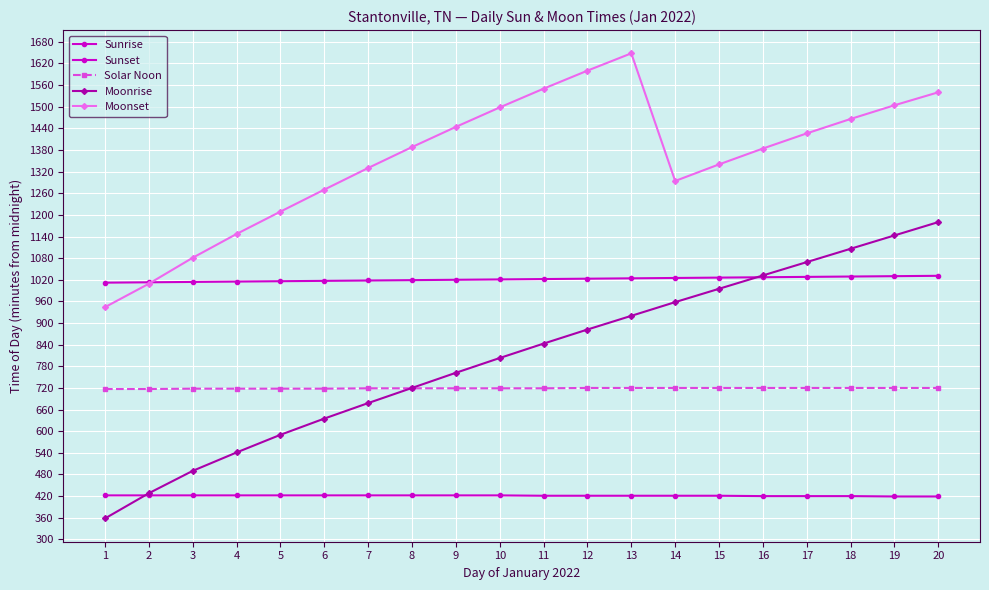

At which category does the chart reach its peak across all series?

13